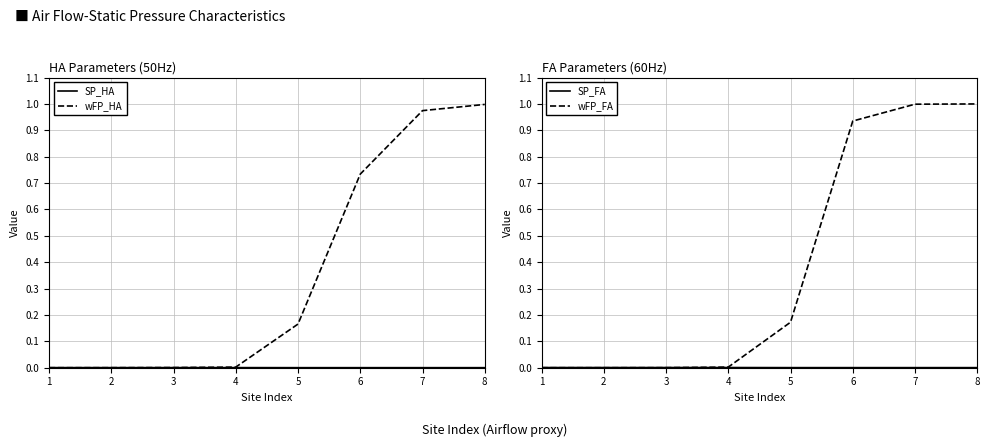

Which series has the widest spread of values?

wFP_FA